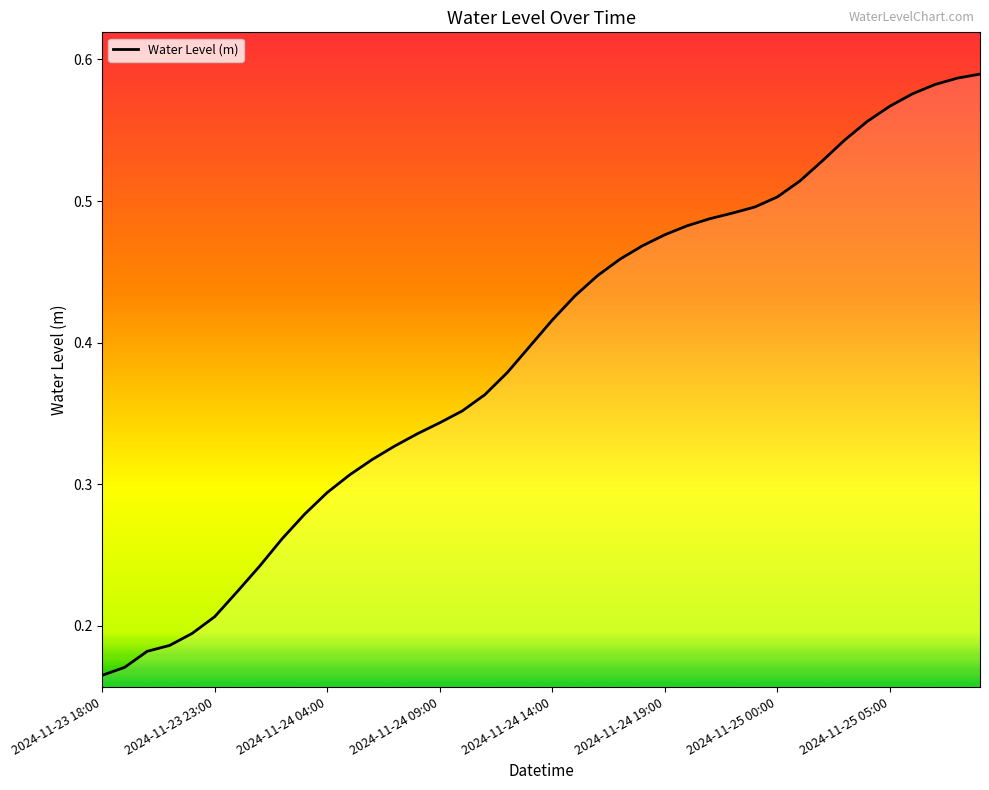

Reading right to left, list all the values displayed in this chart.

0.6	0.6	0.6	0.6	0.6	0.6	0.5	0.5	0.5	0.5	0.5	0.5	0.5	0.5	0.5	0.5	0.5	0.4	0.4	0.4	0.4	0.4	0.4	0.4	0.3	0.3	0.3	0.3	0.3	0.3	0.3	0.3	0.2	0.2	0.2	0.2	0.2	0.2	0.2	0.2